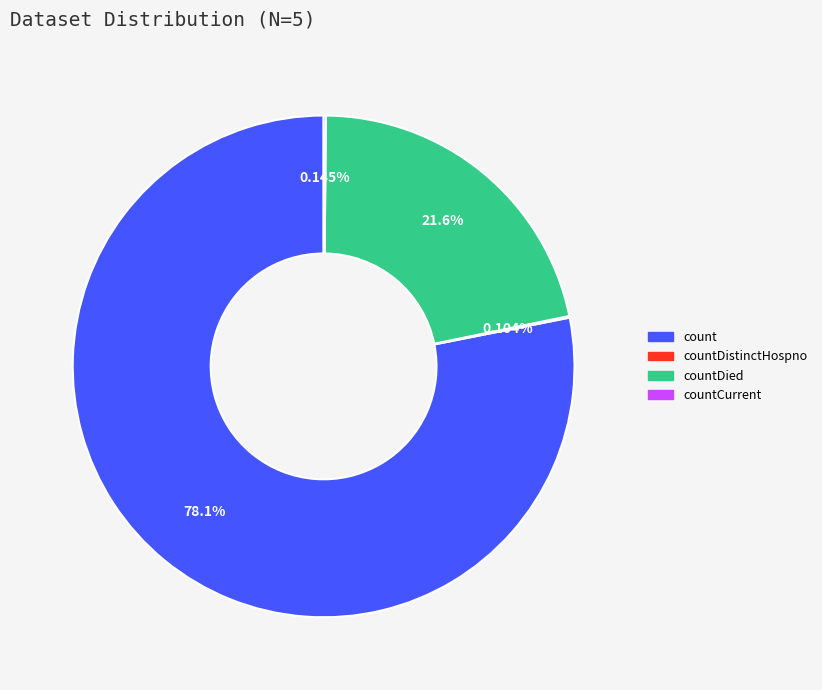

Is there a majority slice in this chart?

Yes